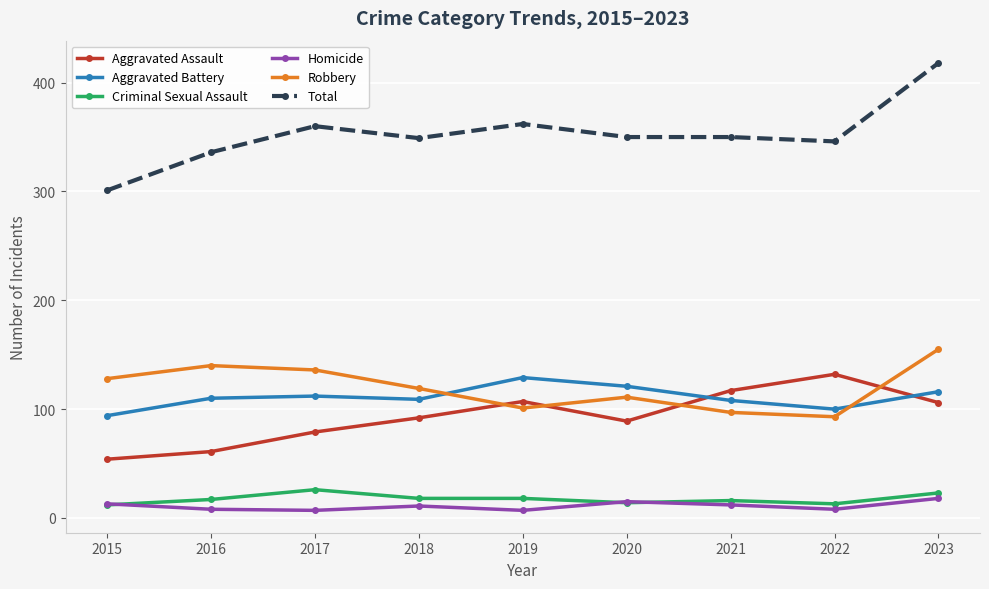

At which category does the chart reach its peak across all series?

2023